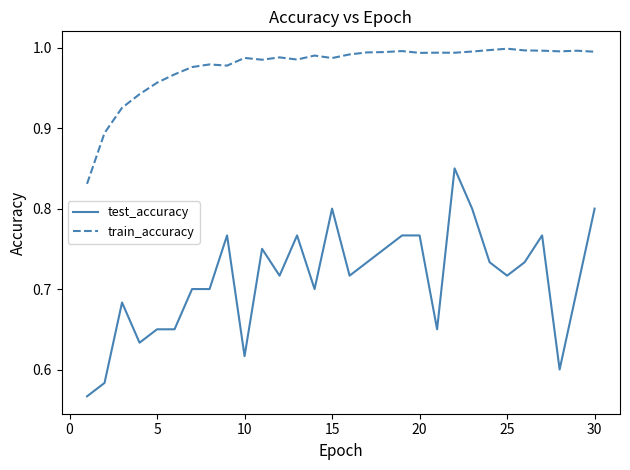

Rank the series by their average value, from highest to lowest.

train_accuracy, test_accuracy